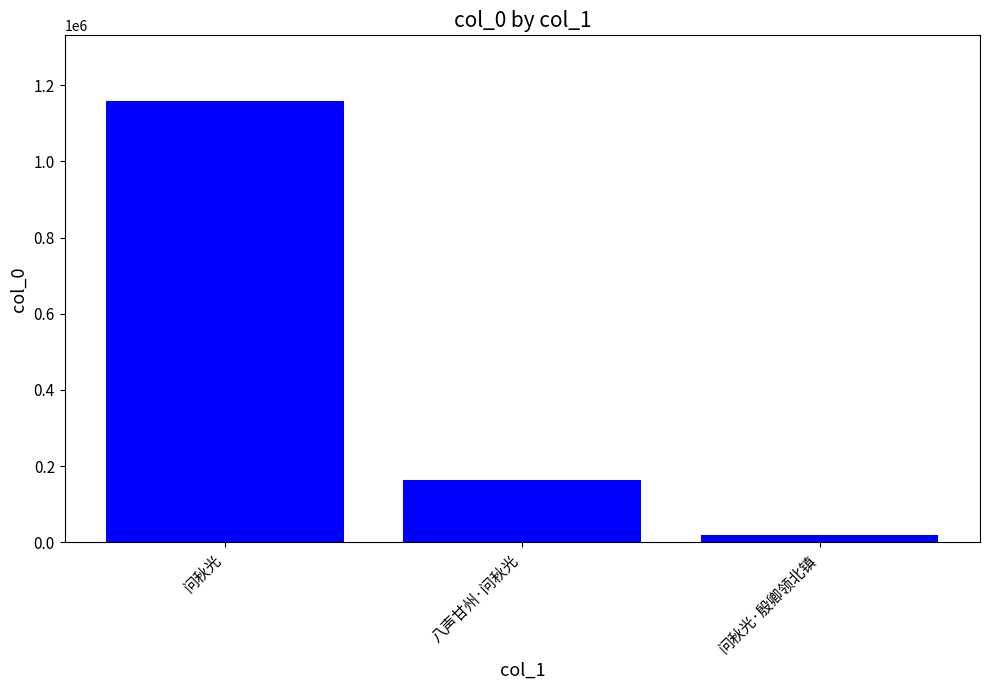

Reading right to left, extract all data points from this chart.

问秋光·殷卿领北镇=18577	八声甘州·问秋光=164114	问秋光=1157207